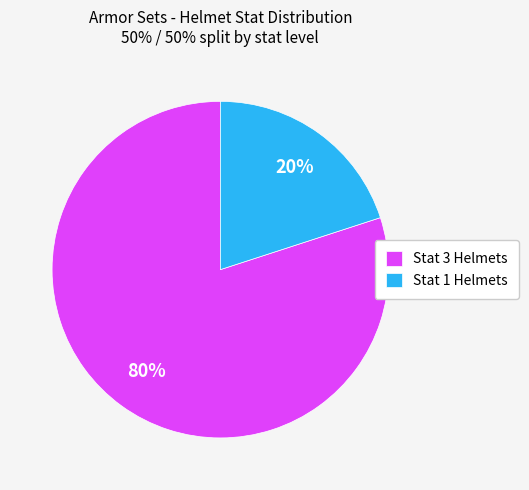

Combined, do Stat 1 Helmets and Stat 3 Helmets account for over 50%?

Yes